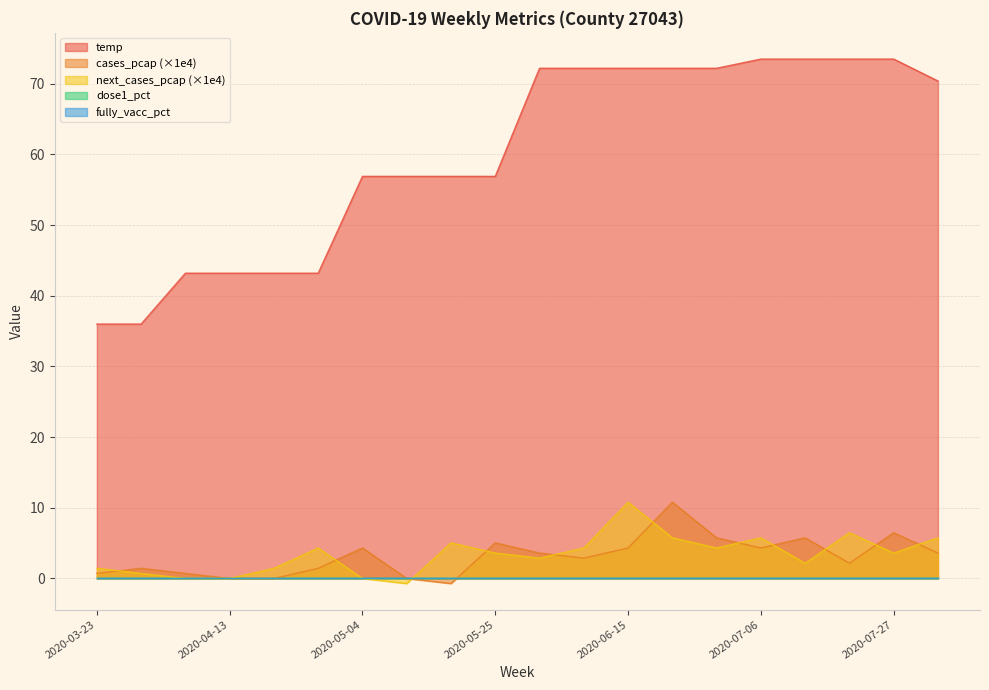

What is the difference between the cases_pcap values at 2020-04-27 and 2020-06-22?

9.4